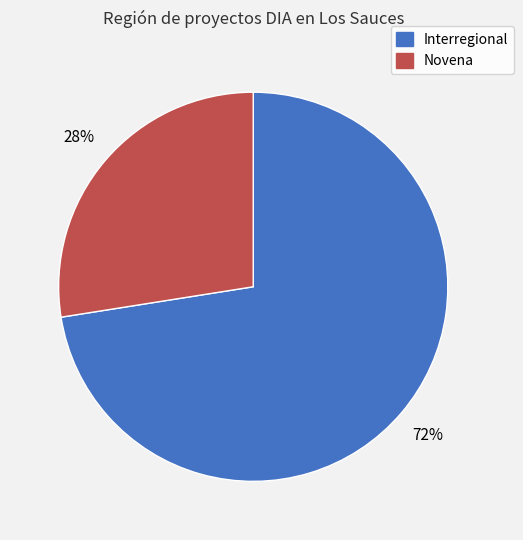

To the nearest percent, what percentage of the pie is Novena?

28%